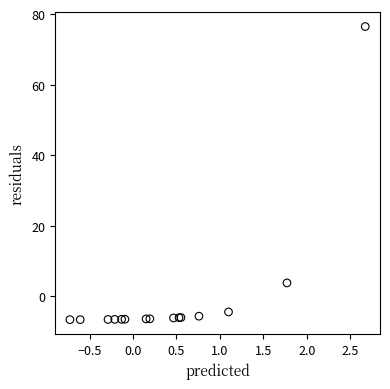

What Y value in the scatter plot is closest to 34?

3.8